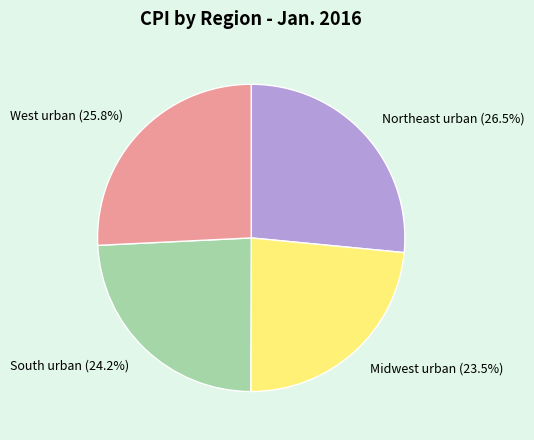

What portion of the pie excludes Northeast urban (26.5%)?

73.5%